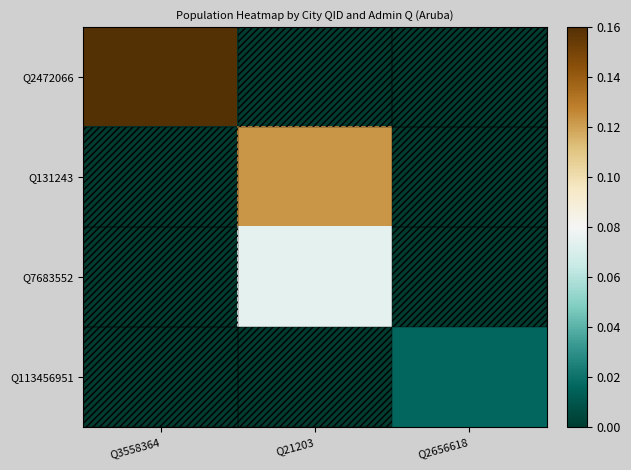

Rank the series by their maximum value, from lowest to highest.

Q113456951, Q7683552, Q131243, Q2472066